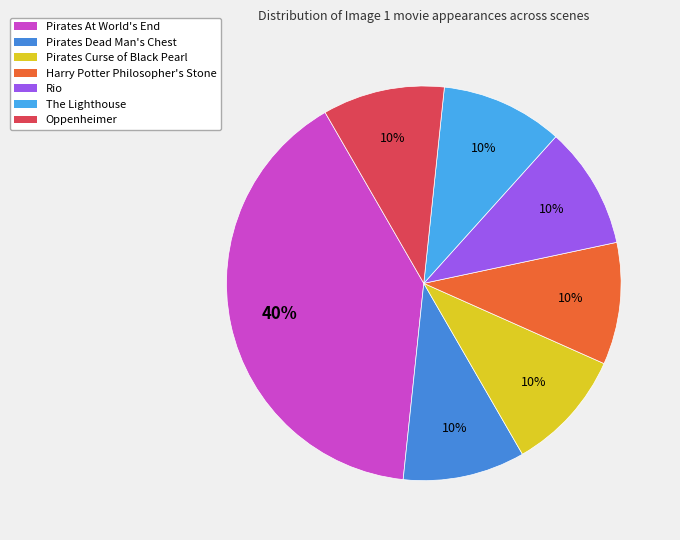

Count the number of slices in the pie.

7